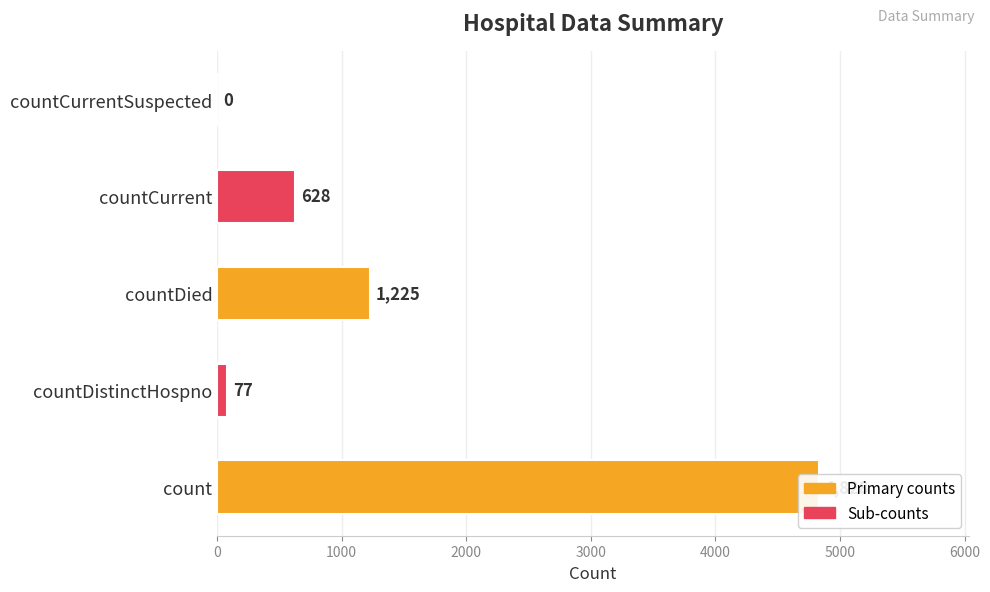

Are the bars grouped side by side (vs. stacked)?

No